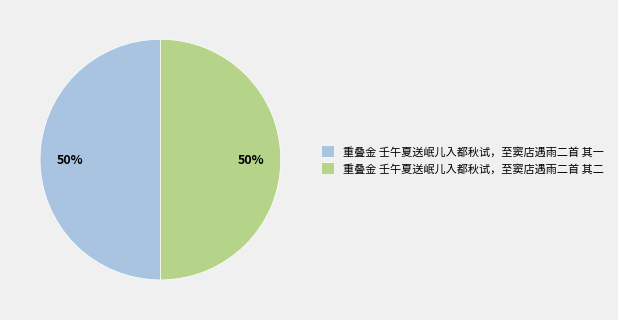

What percentage is the 重叠金 壬午夏送岷儿入都秋试，至窦店遇雨二首 其二 slice, to the nearest percent?

50%